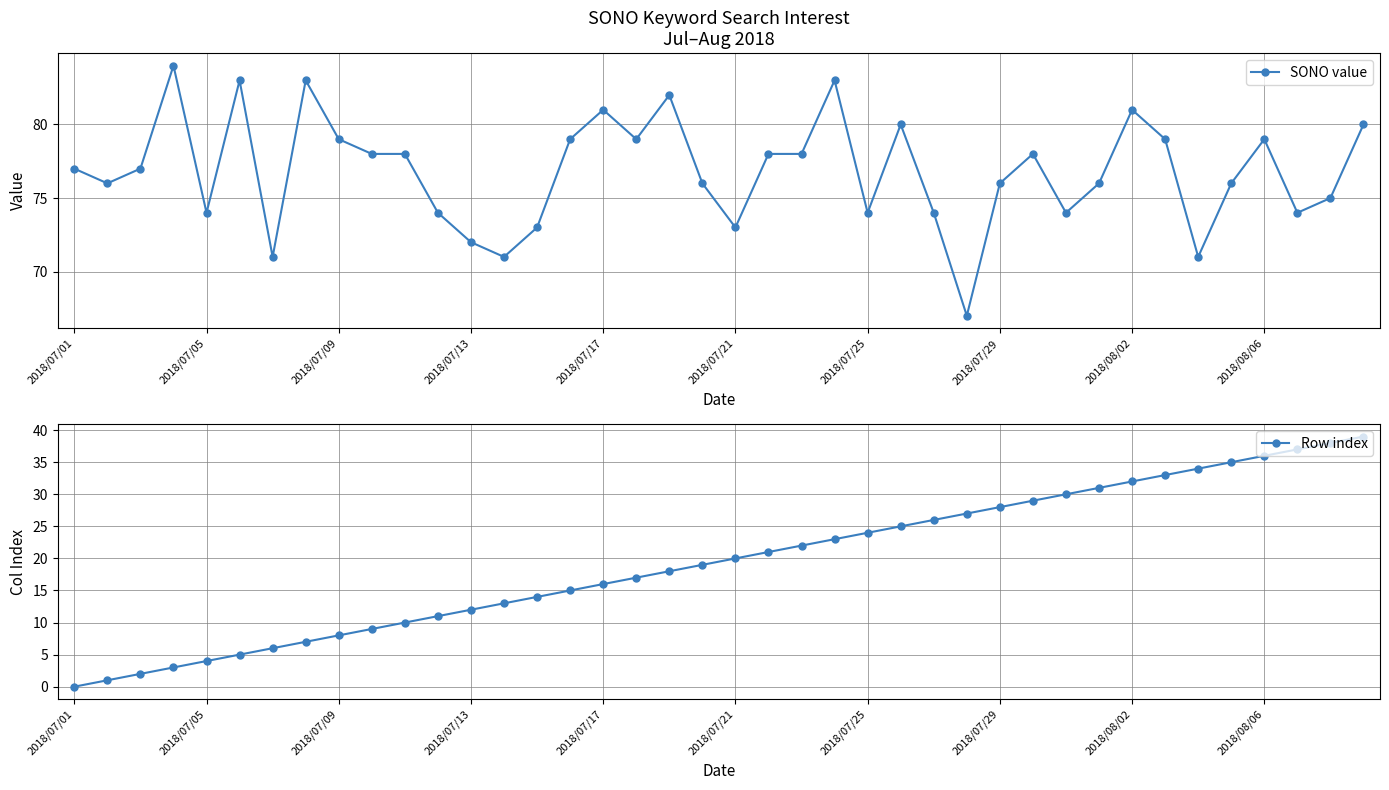

What is the maximum value for SONO value?

84